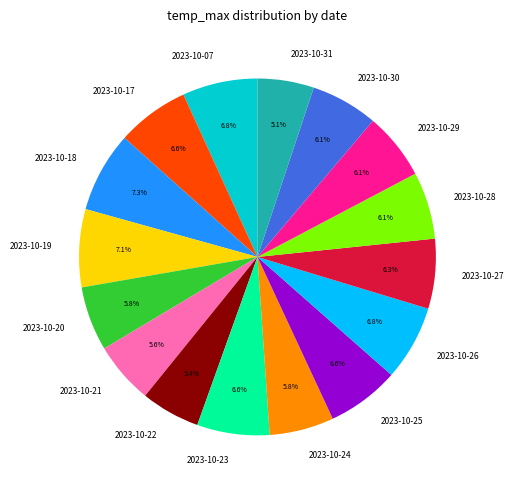

Is the sum of 2023-10-27 and 2023-10-21 greater than half?

No